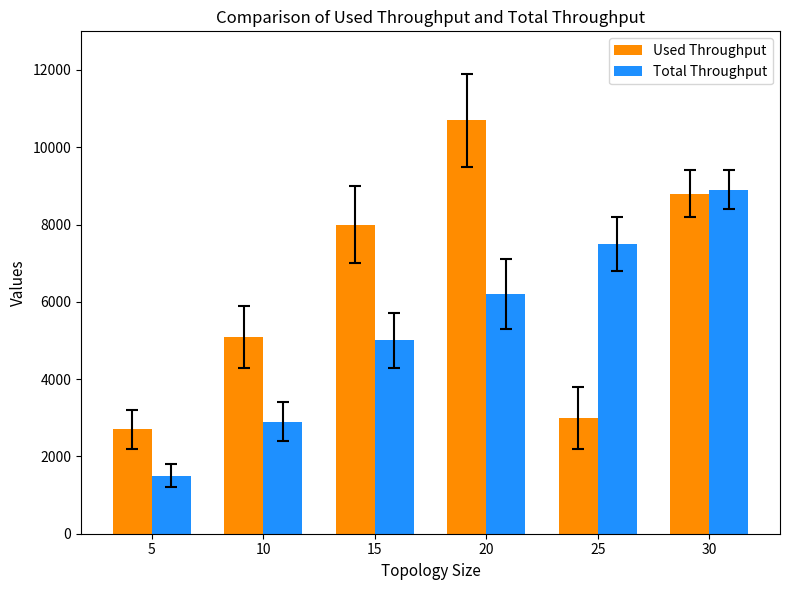

True or false: Total Throughput has a value of 2900 at 10.

True